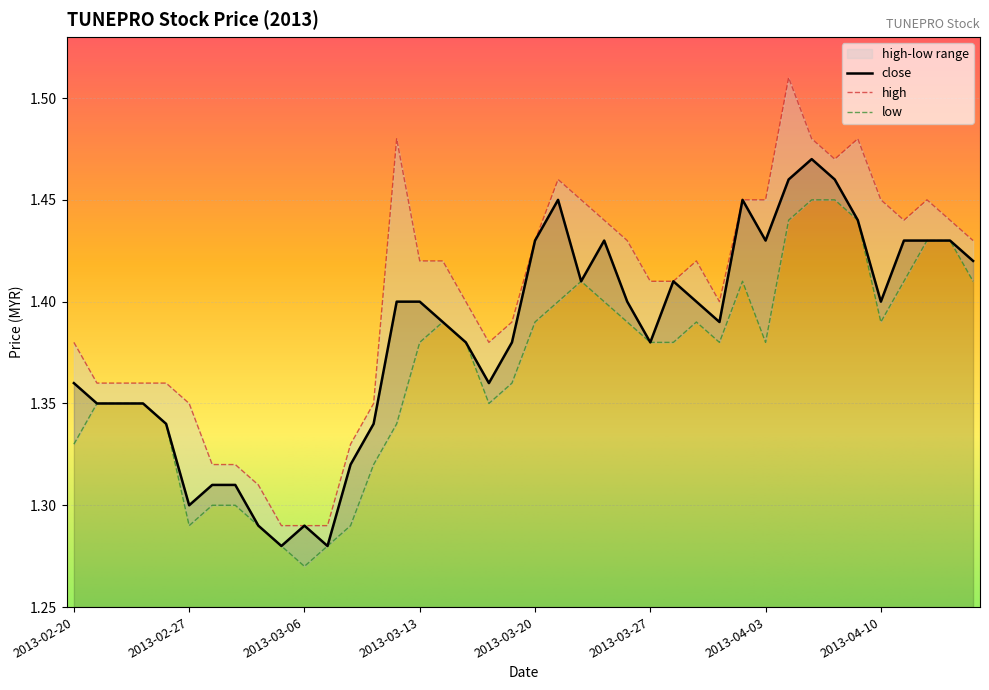

How many interior local valleys (lower than both neighbors) does the data have?

9